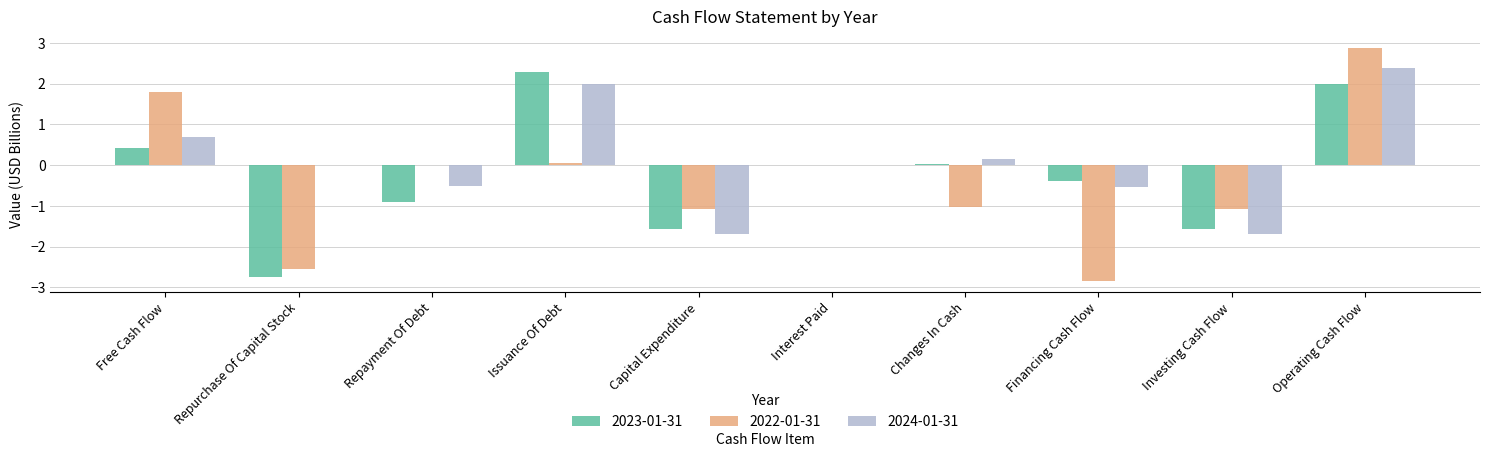

Which series has the largest total across all categories?

2024-01-31